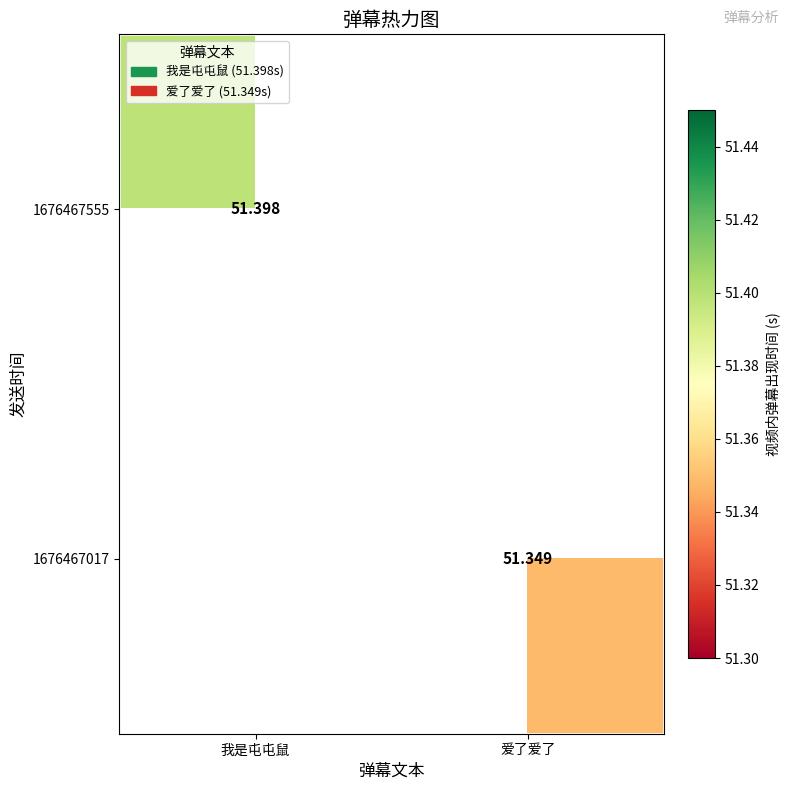

At which label is 1676467555 closest to 51?

我是屯屯鼠